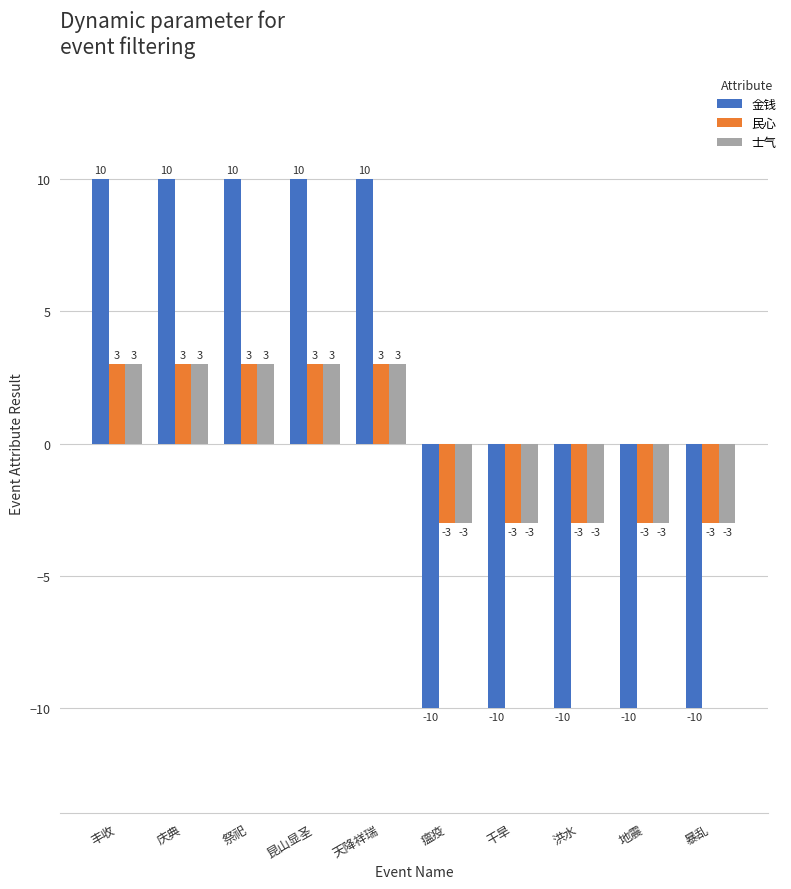

What is the maximum value for 金钱?

10